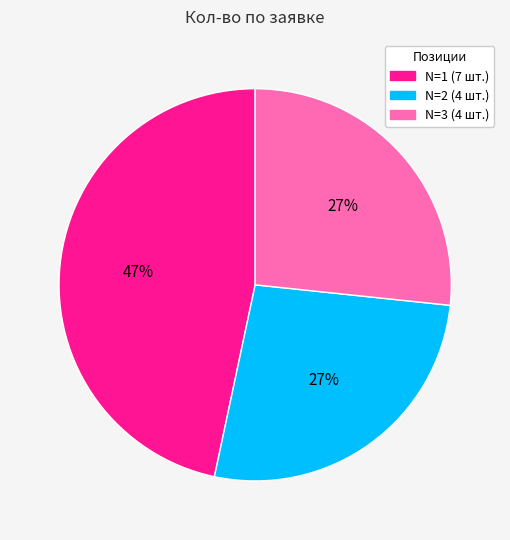

To the nearest percent, what is the average slice percentage?

33%